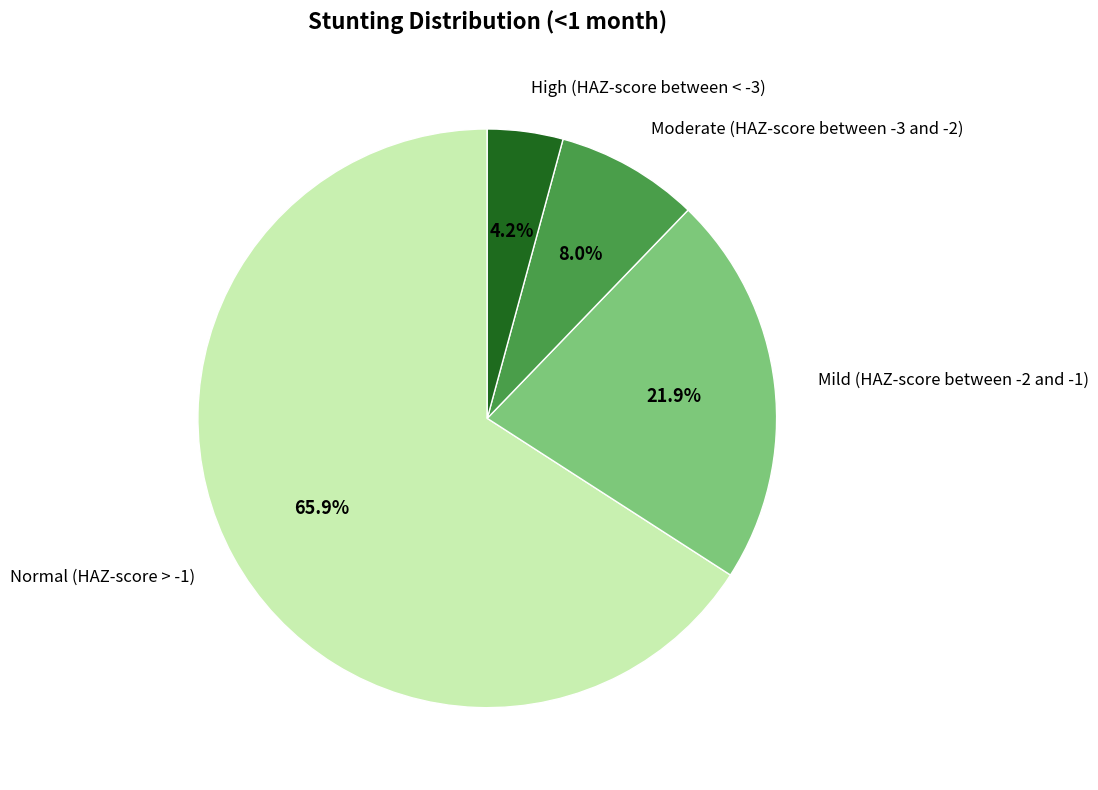

Is there a majority slice in this chart?

Yes